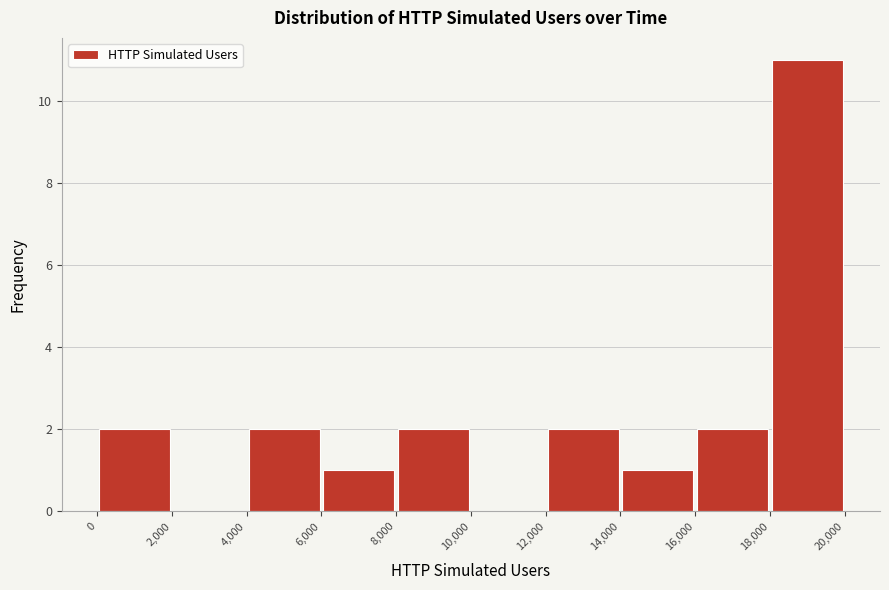

Over which range of the x-axis is the bar tallest?

18,000 to 20,000